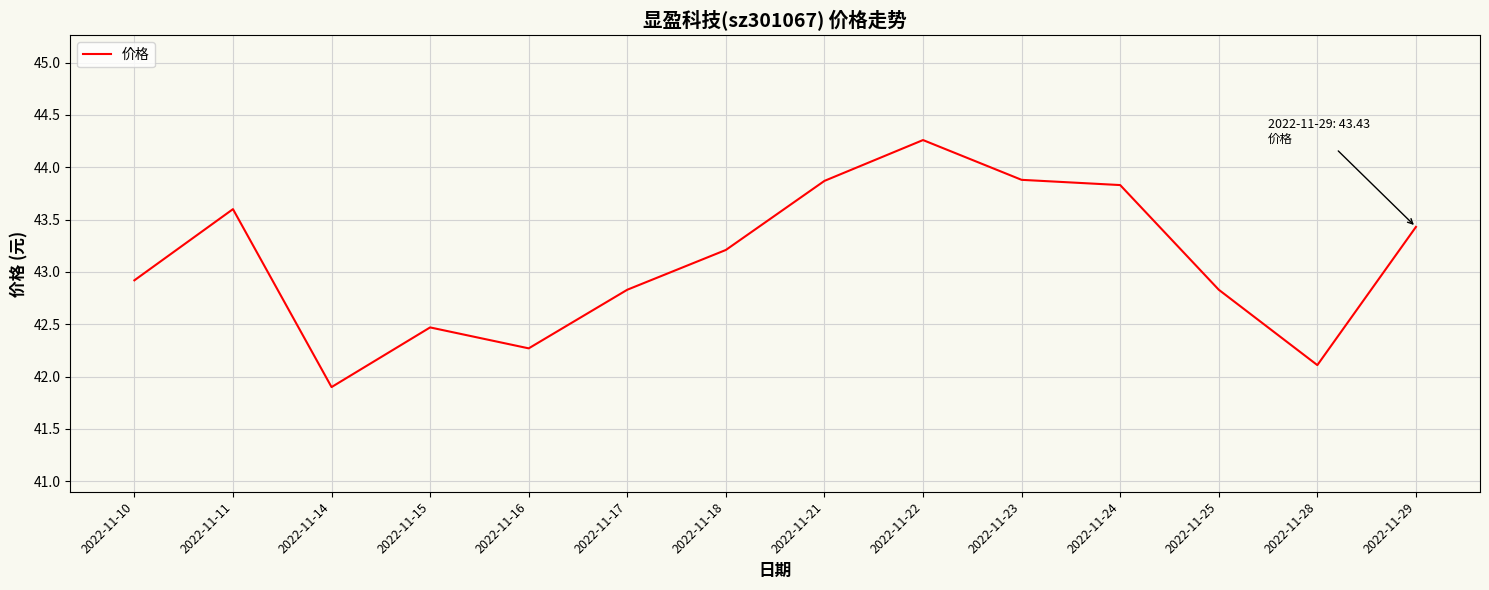

The chart shows a value of 18.9 at 2022-11-18. True or false?

False